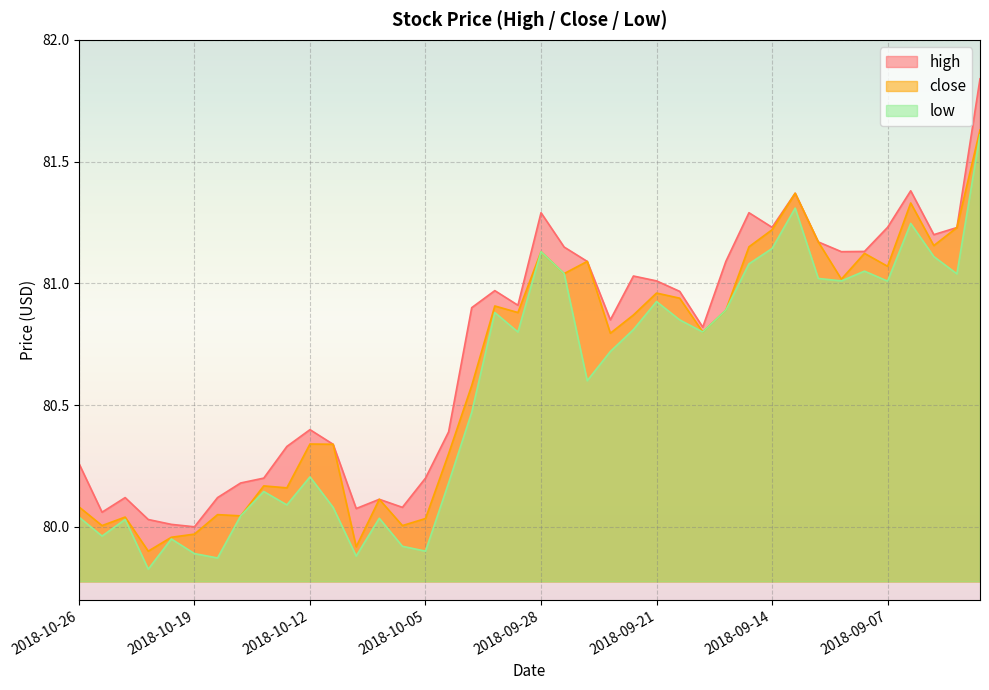

What are all the series names shown in the legend?

high, low, close